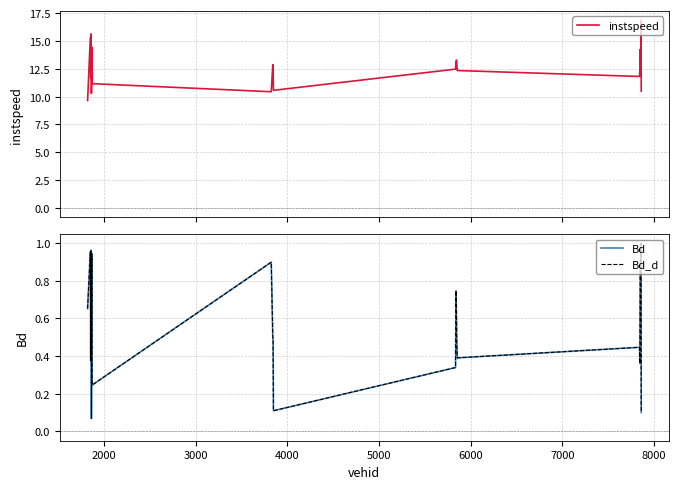

At how many categories does at least one series exceed 12?

17